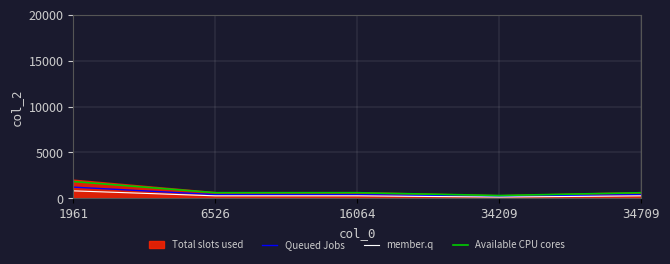

At which label does member.q reach its minimum?

34209